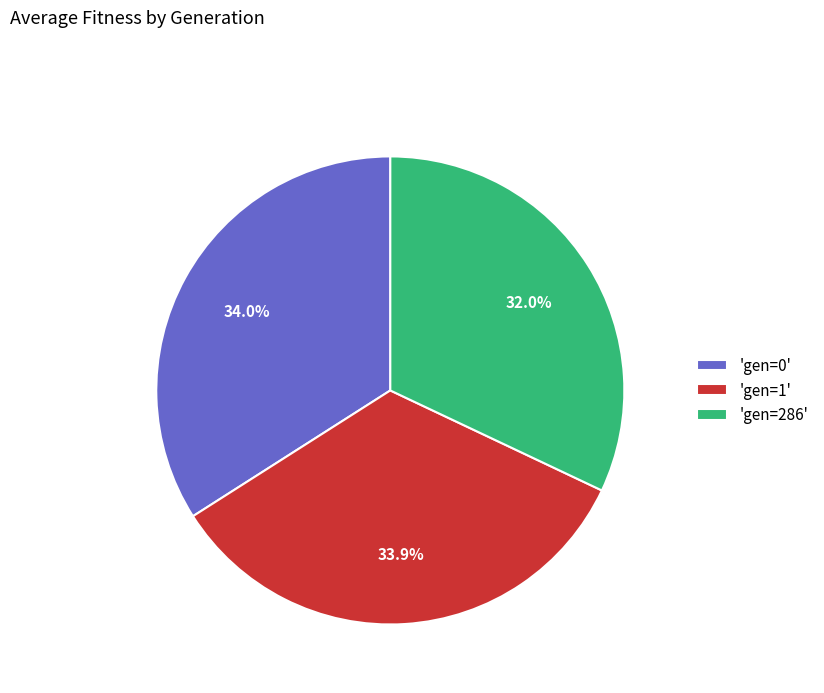

Is there any slice that represents more than half of the pie?

No